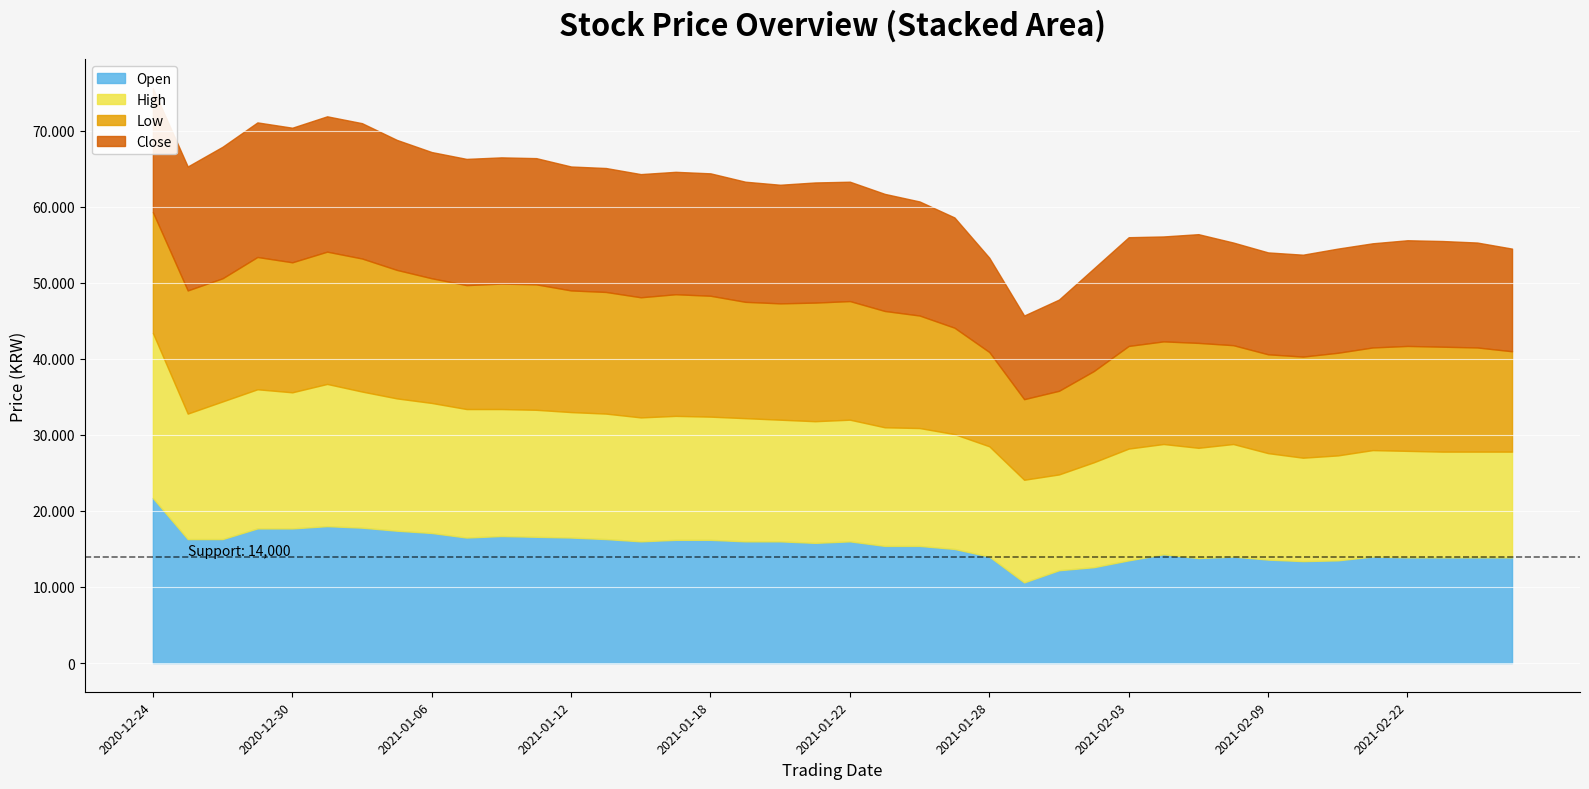

What position from the right is 2021-02-03?

12